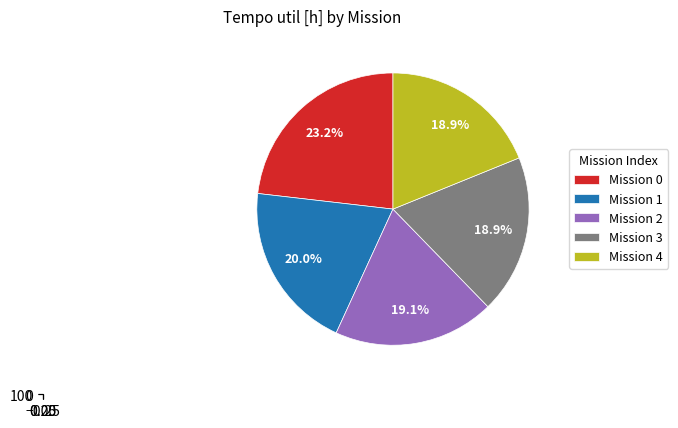

Rank the categories by value from highest to lowest.

0, 1, 2, 4, 3